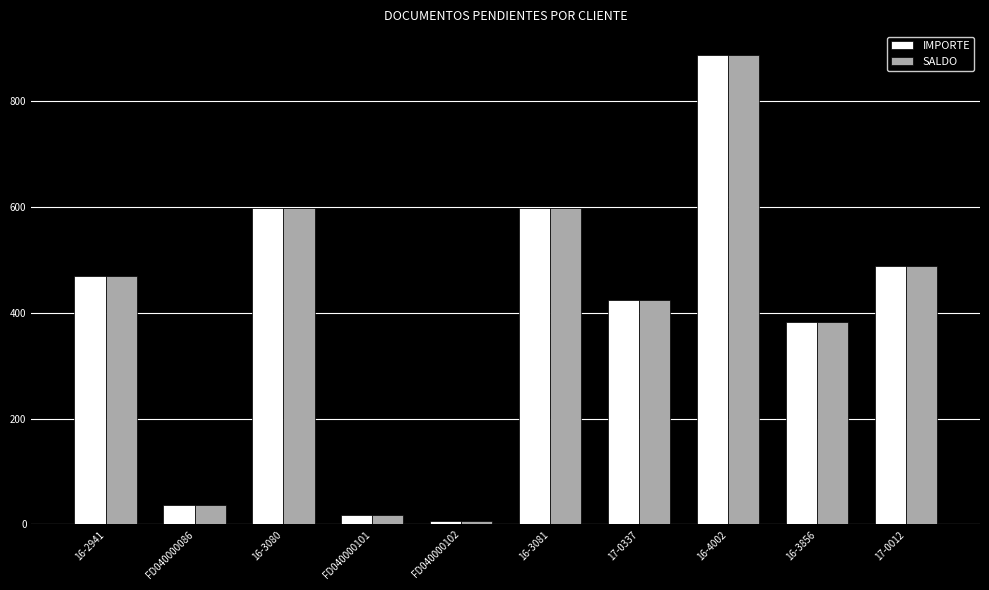

At which category is the sum across all series the highest?

16-4002